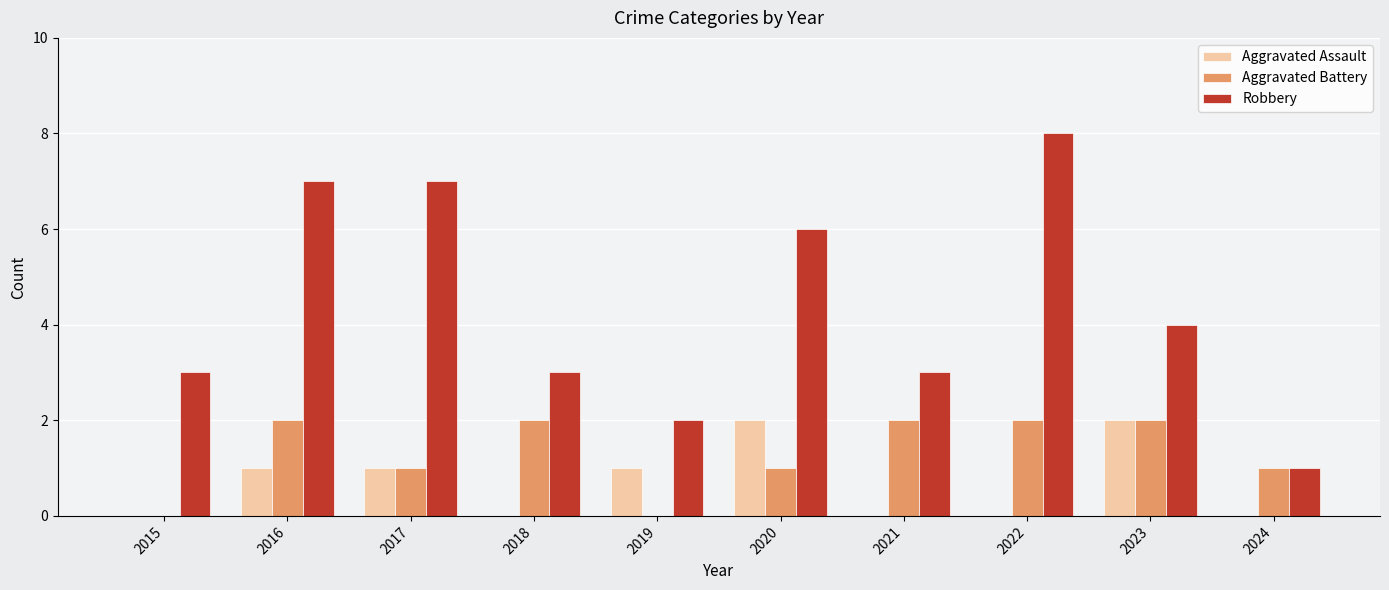

What is the sum of the Aggravated Assault values at 2015 and 2020?

2